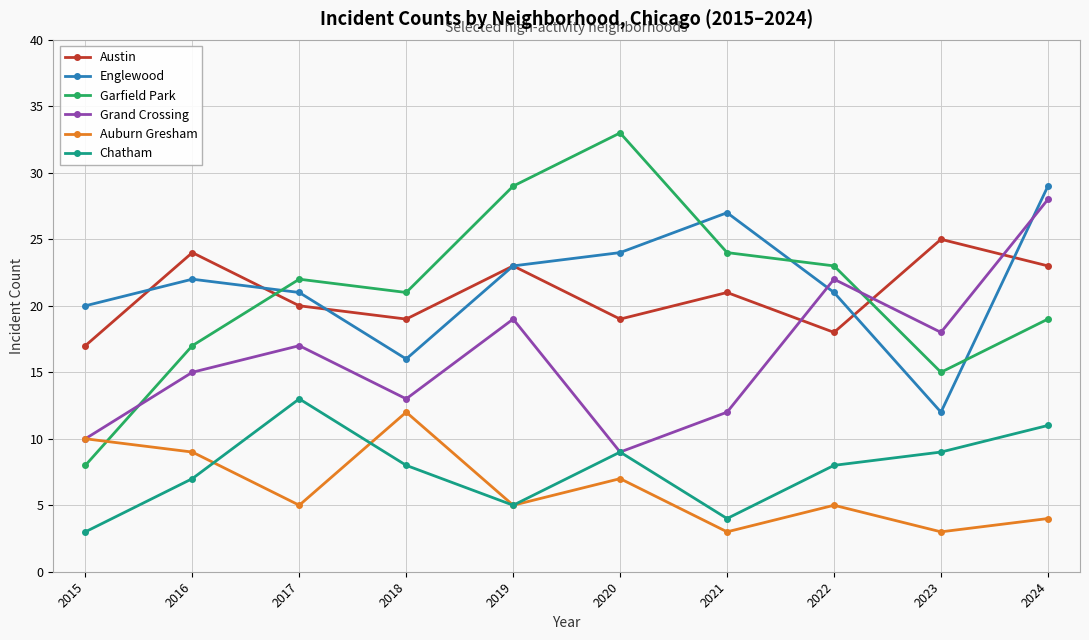

What is the difference between the maximum and minimum values in the Auburn Gresham series?

9